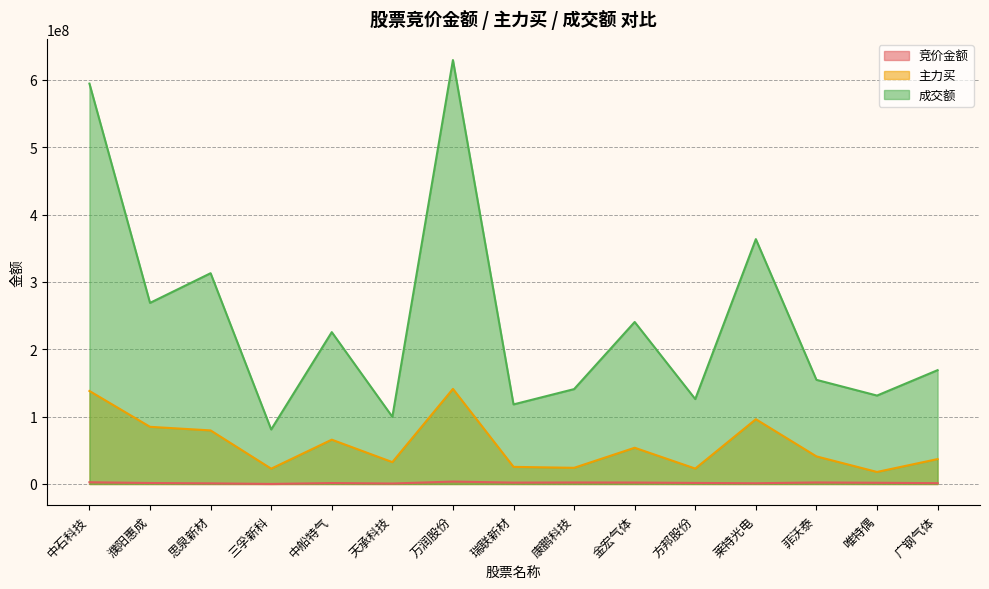

True or false: 竞价金额 and 主力买 cross at least once.

False